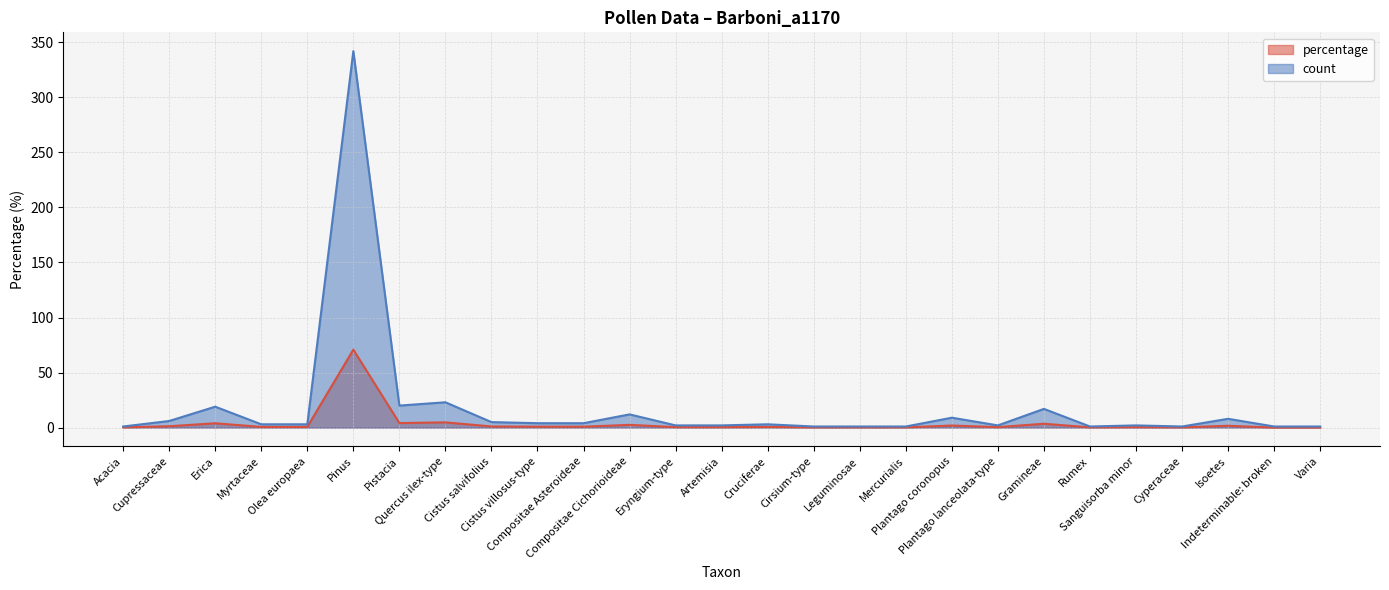

Rank the series at Sanguisorba minor from lowest to highest value.

percentage, count